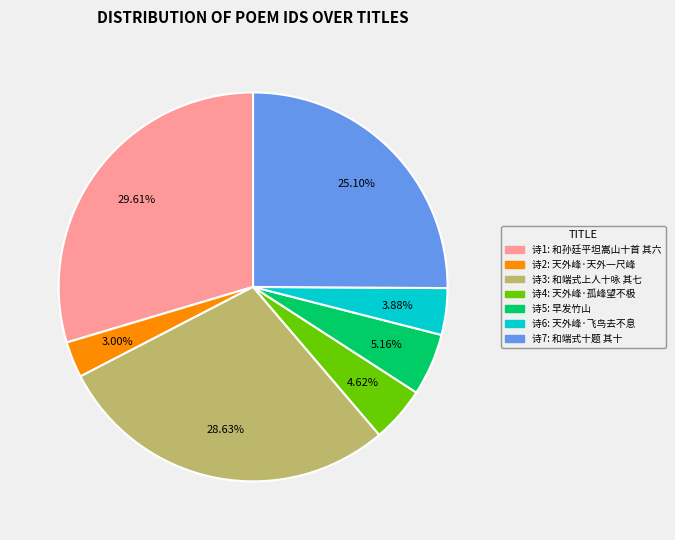

Is there a majority slice in this chart?

No